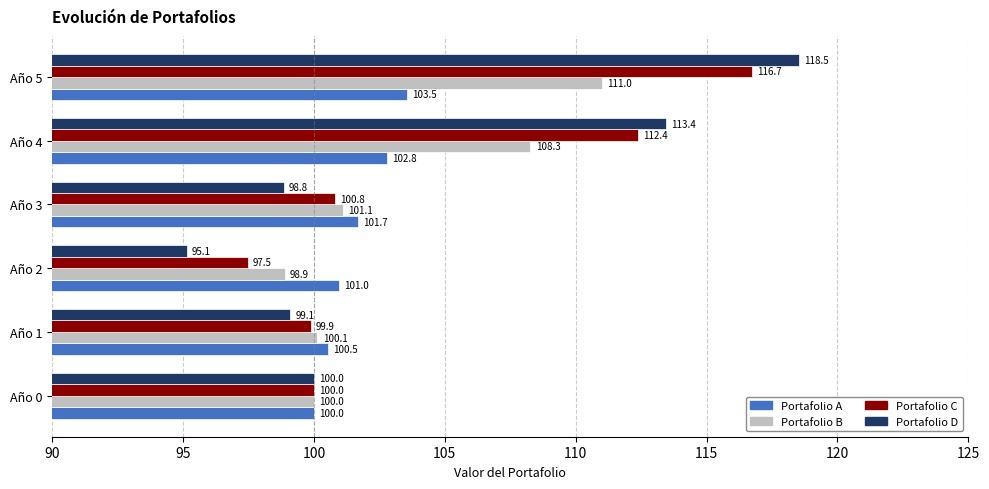

Which series has the largest range (max minus min)?

Portafolio D